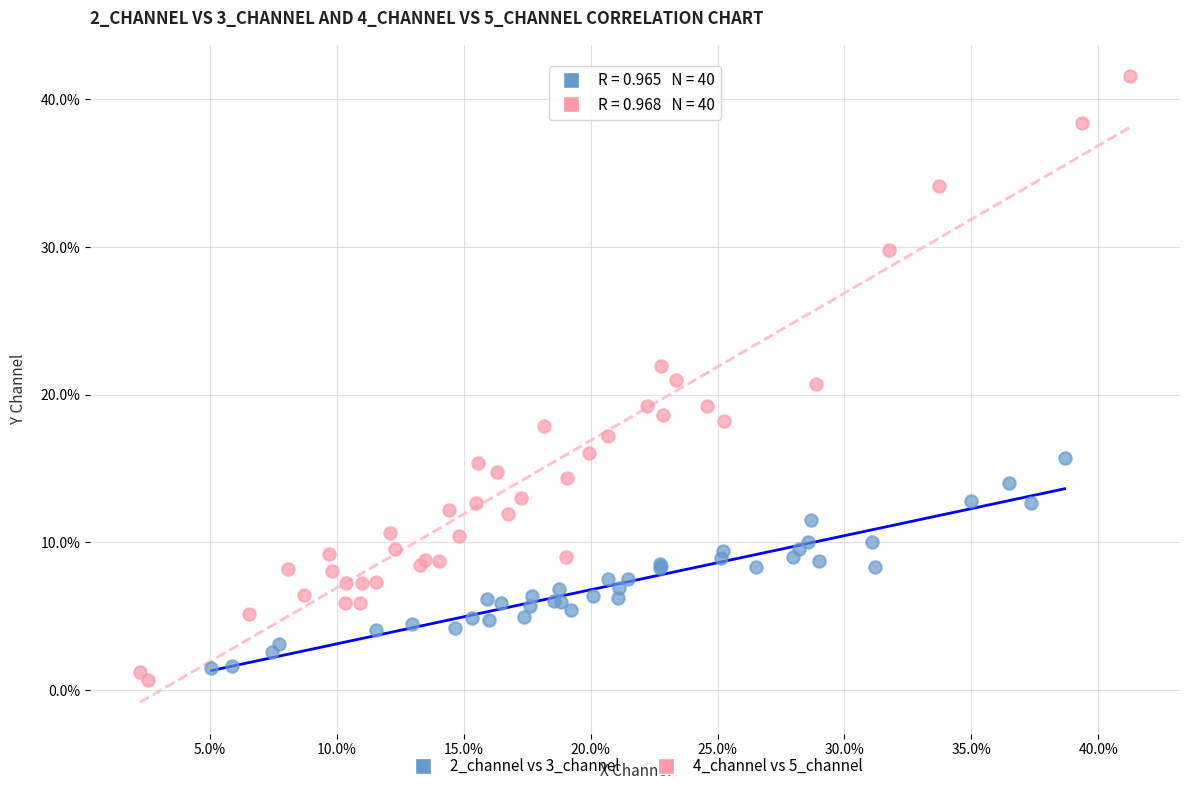

Which series has the largest Y range (max minus min)?

4_channel vs 5_channel